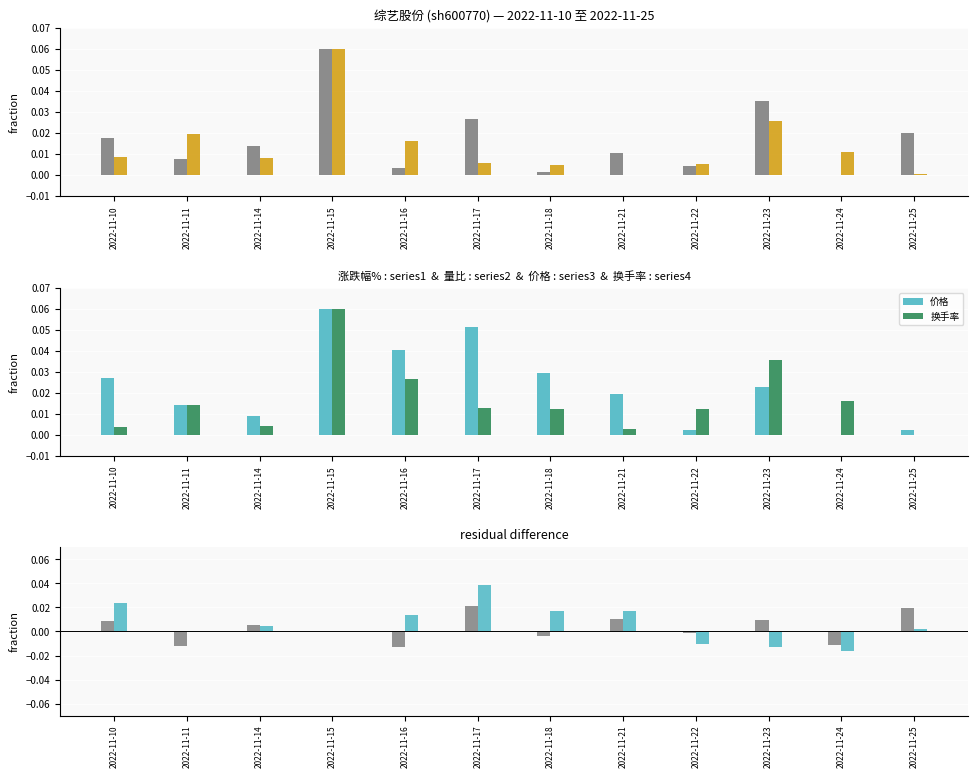

Which series has the largest range (max minus min)?

涨跌幅%